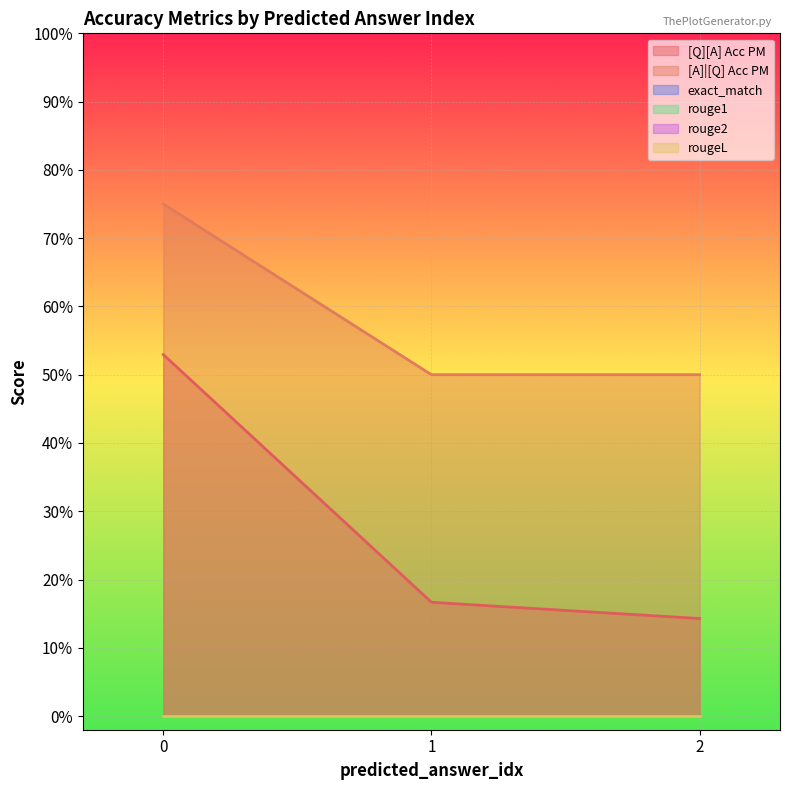

How many lines are shown in the chart?

6